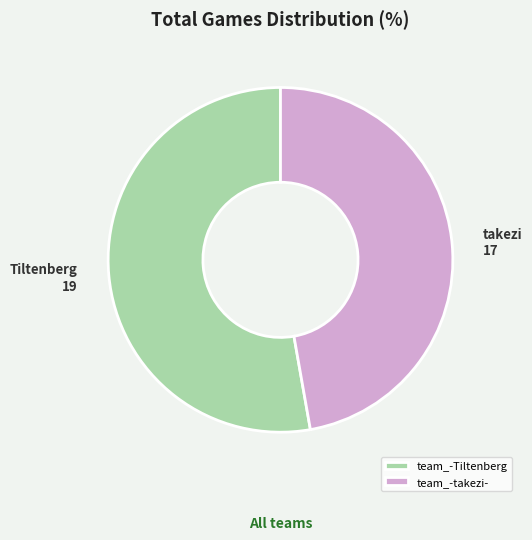

Rank the categories by value from highest to lowest.

team_-Tiltenberg, team_-takezi-